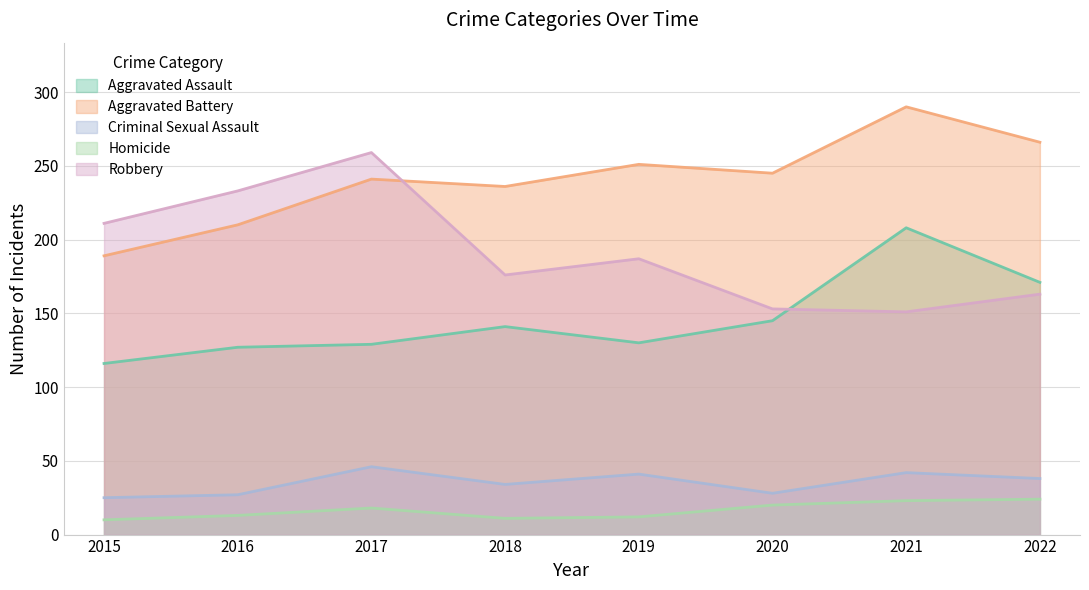

Is the value of Aggravated Assault at 2022 greater than the value of Aggravated Battery at 2016?

No